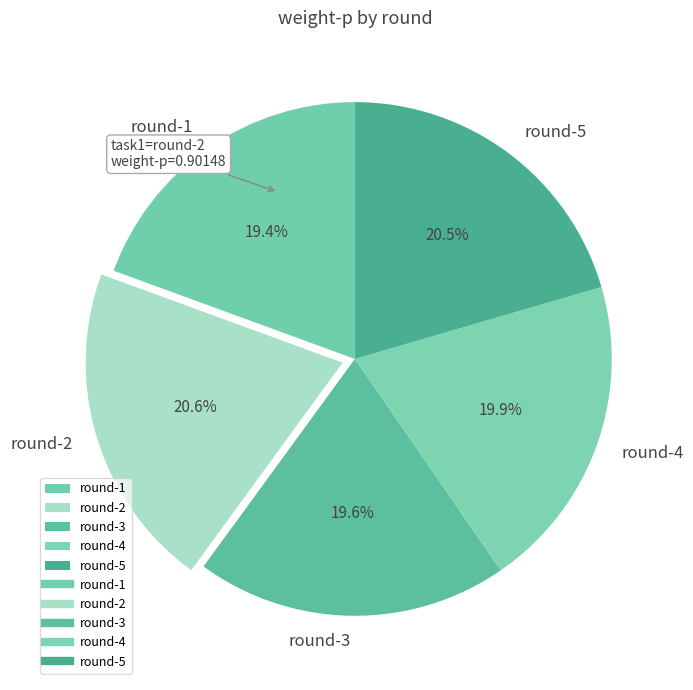

To the nearest percent, what percentage of the pie is round-2?

21%